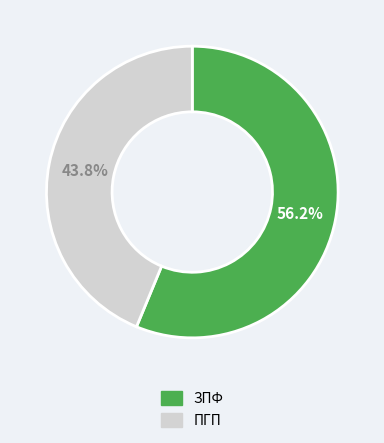

Between ЗПФ and ПГП, which is larger?

ЗПФ